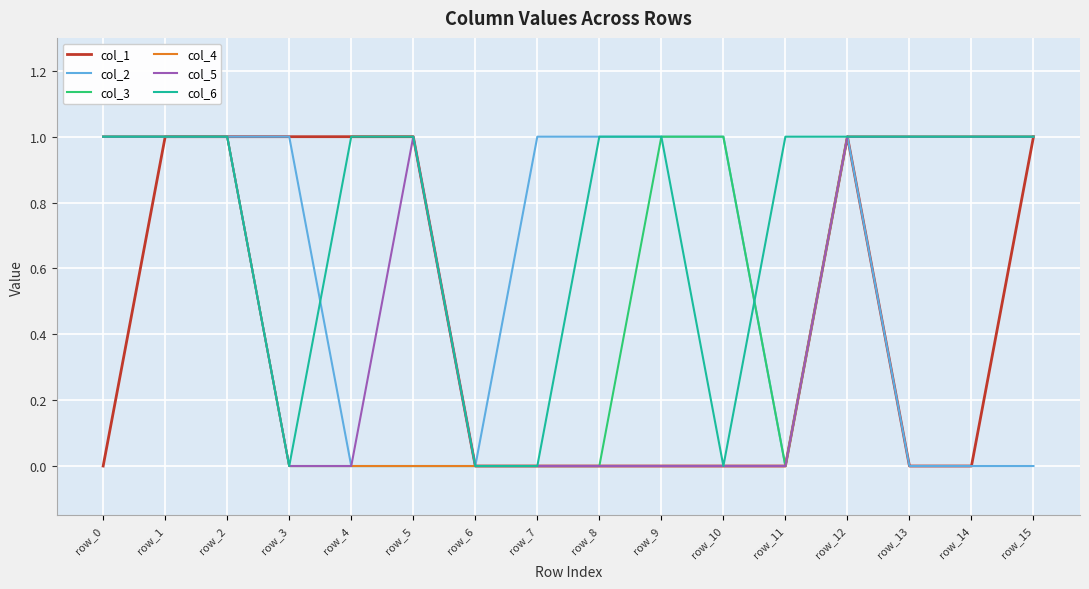

Is it true that col_5 equals 2 at row_5?

False